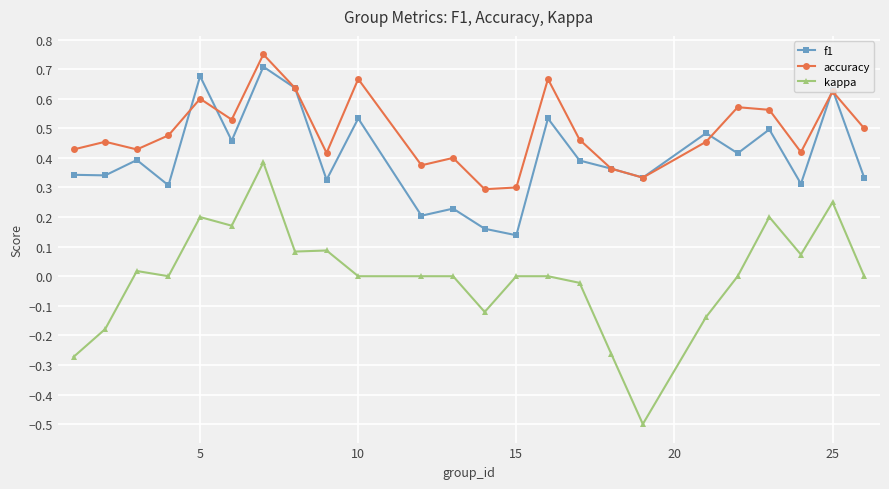

At how many categories does at least one series exceed 0?

24